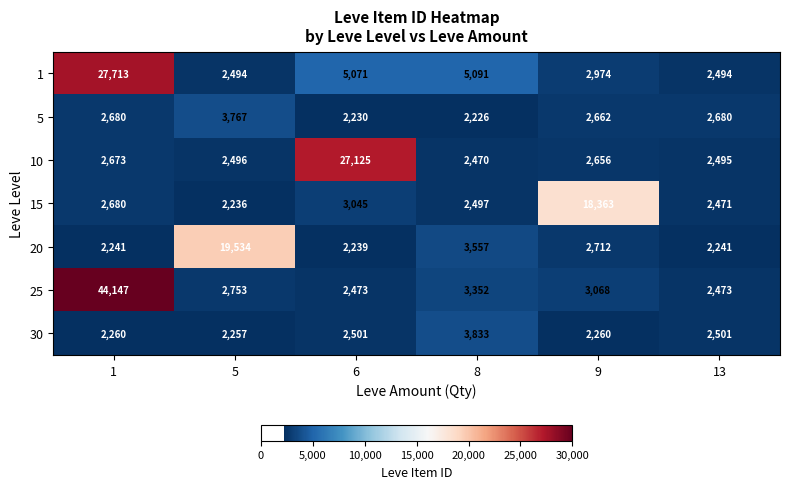

At which label does 30 reach its minimum?

5